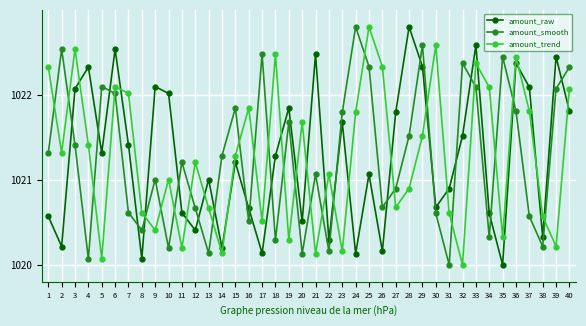

What is the approximate value of amount_smooth at 18?

1020.3